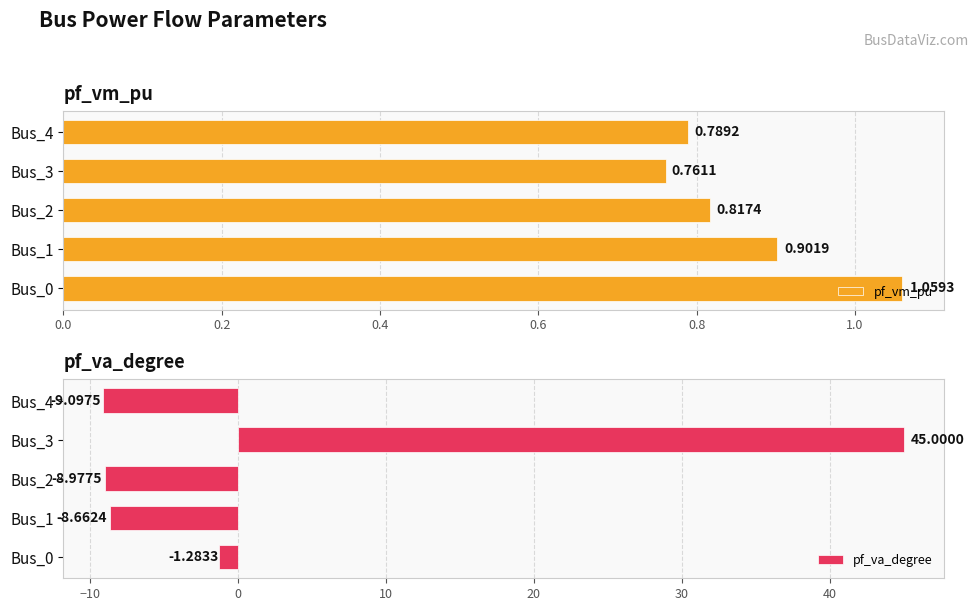

What is the value of the pf_va_degree bar at the 1st from the left?

-1.3